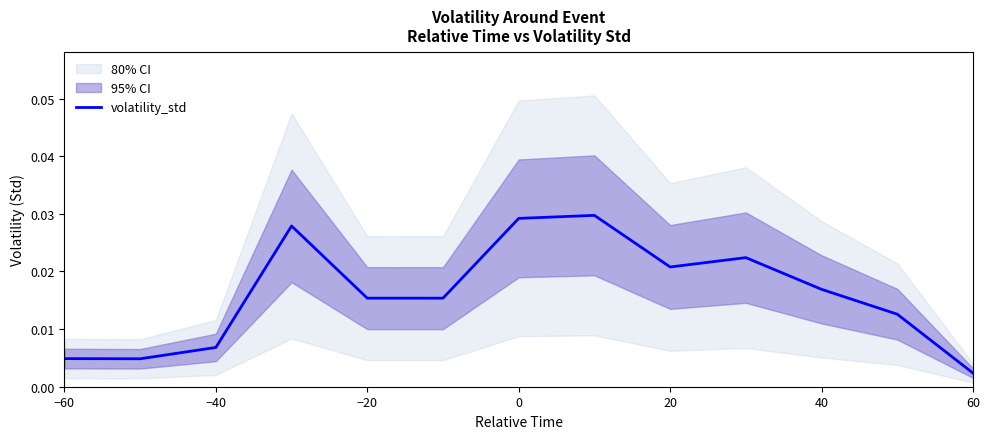

How many points are higher than both their immediate neighbors (excluding endpoints)?

3